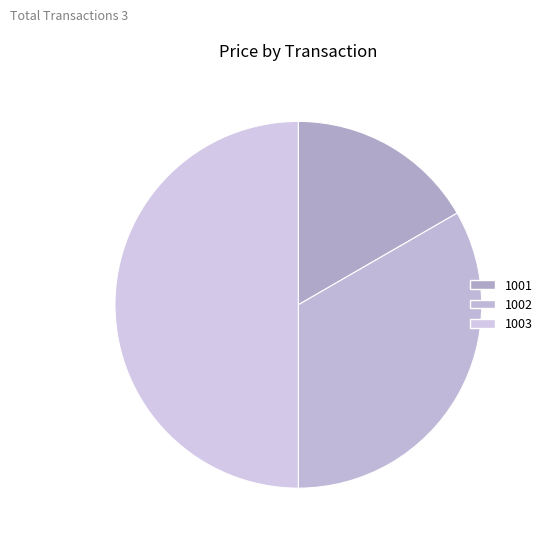

Is 1002 the majority of the pie?

No